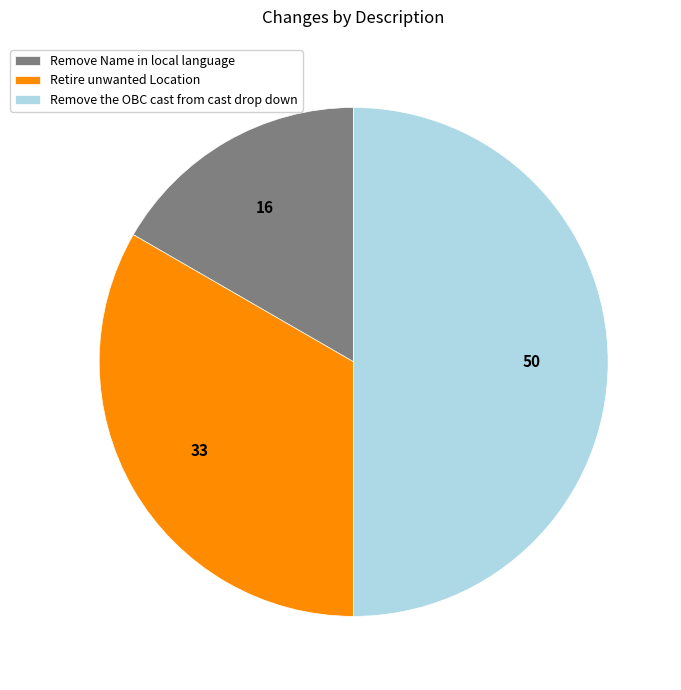

Which slice is the largest?

Remove the OBC cast from cast drop down